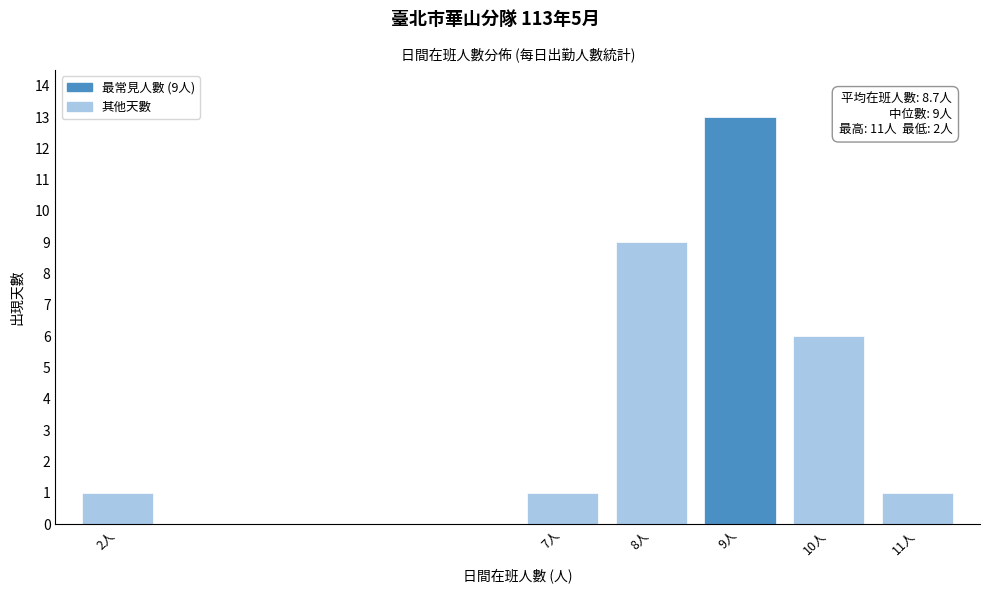

Reading right to left, list all the values displayed in this chart.

1	6	13	9	1	1